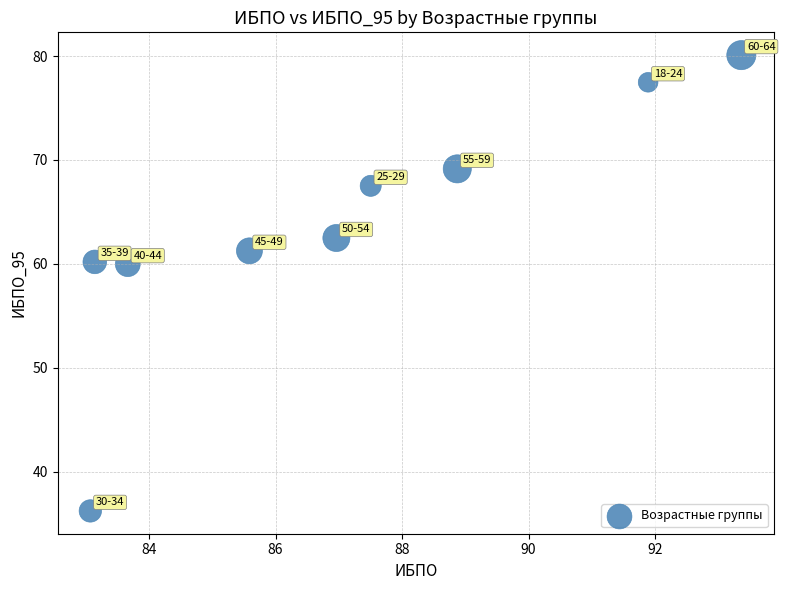

What is the range of Y values (max minus min)?

43.9